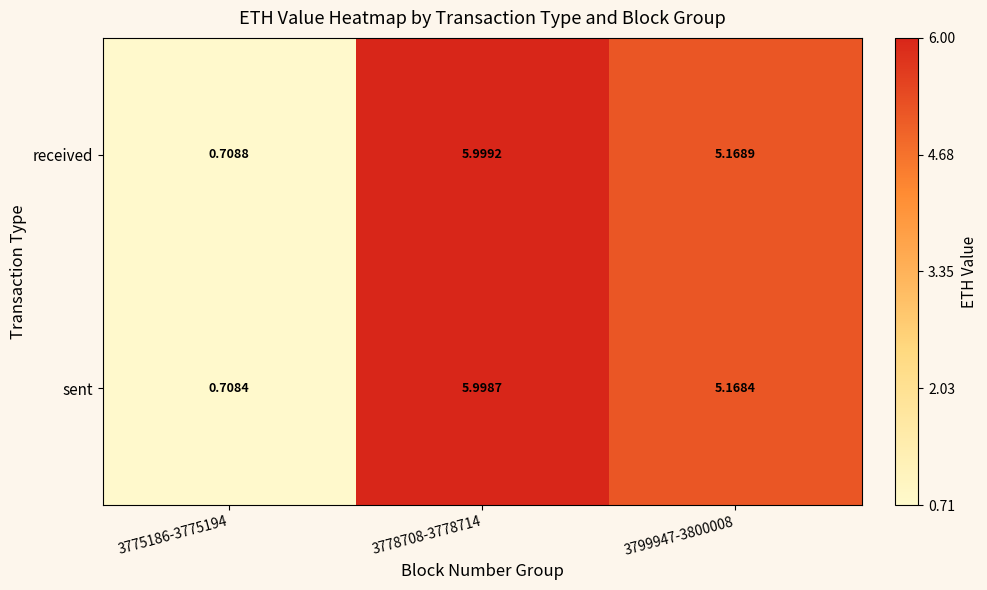

At 3799947-3800008, list the series in order from largest to smallest.

received, sent